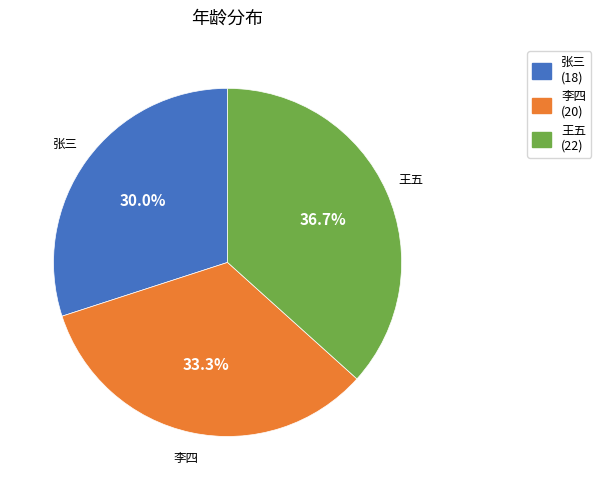

Is there any slice that represents more than half of the pie?

No